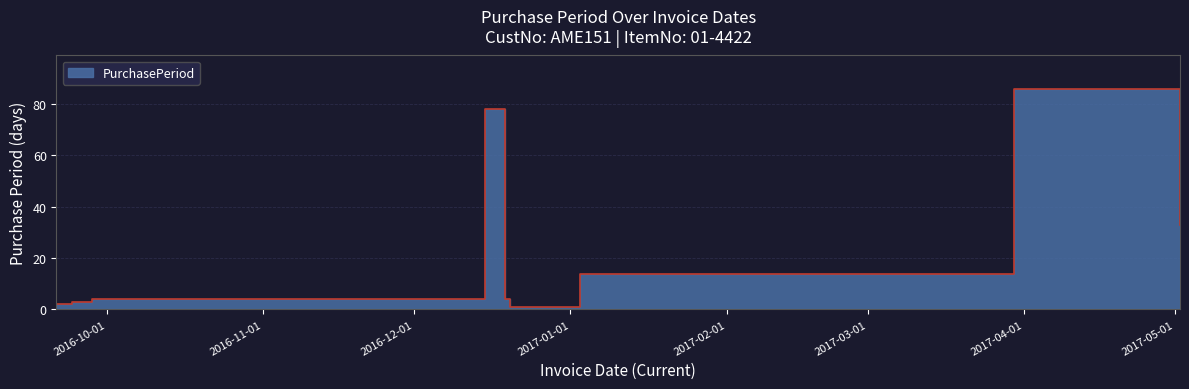

How many interior local valleys (lower than both neighbors) does the data have?

1